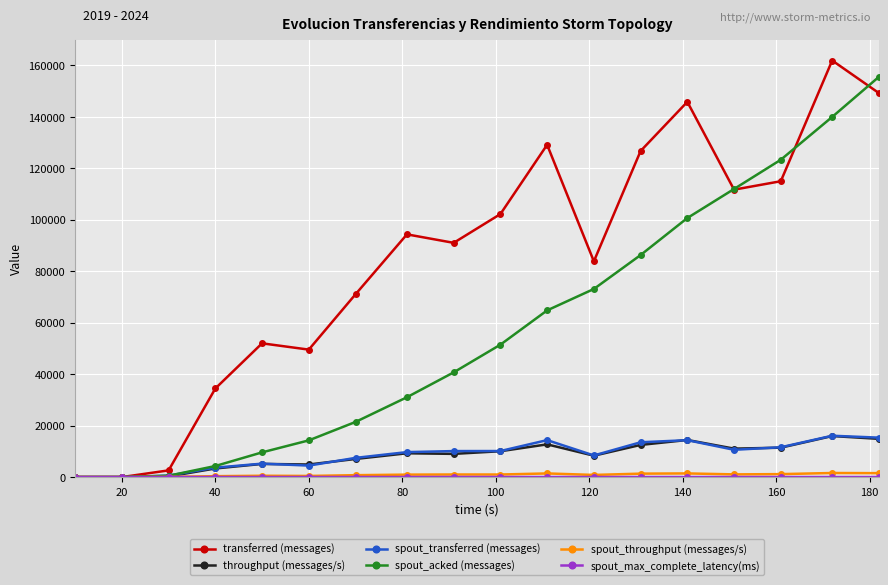

What is the value of the transferred (messages) point at the 8th from the left?

94300.0